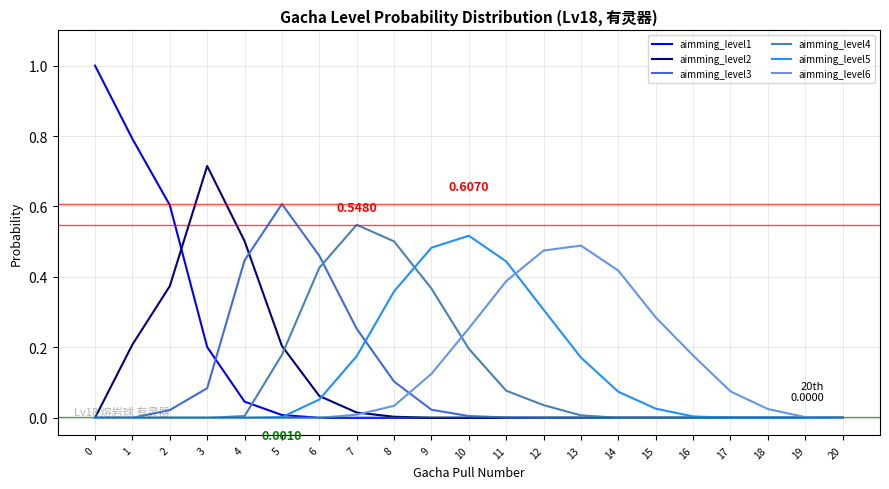

Which series has the largest range (max minus min)?

aimming_level1